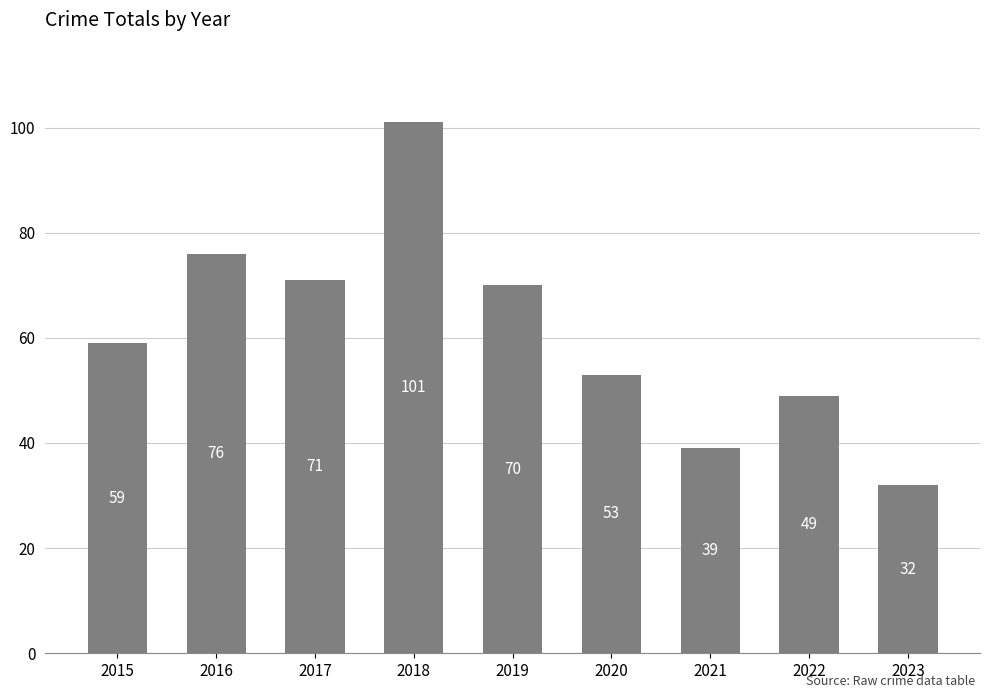

True or false: the data shows 101 at 2018.

True